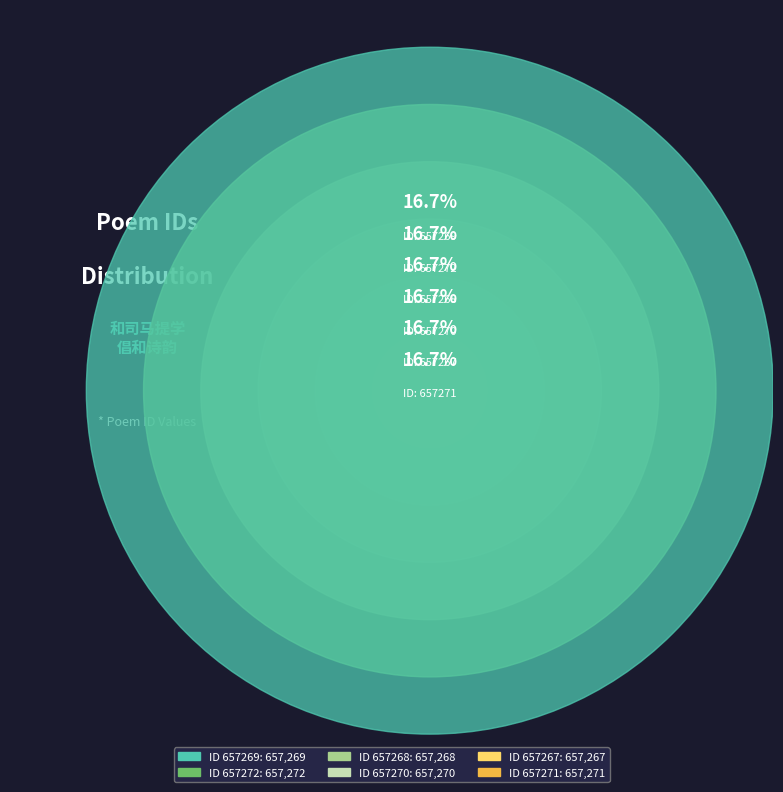

Which category has the smallest portion of the pie?

657267